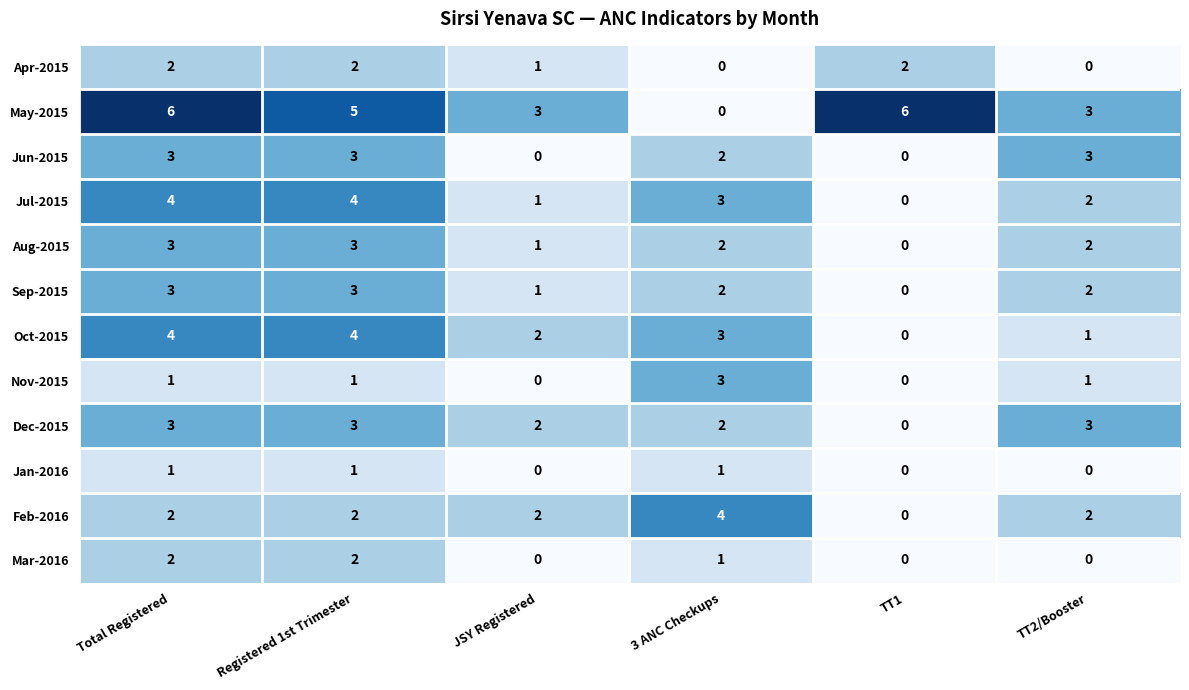

What is the sum of all May-2015 values?

23